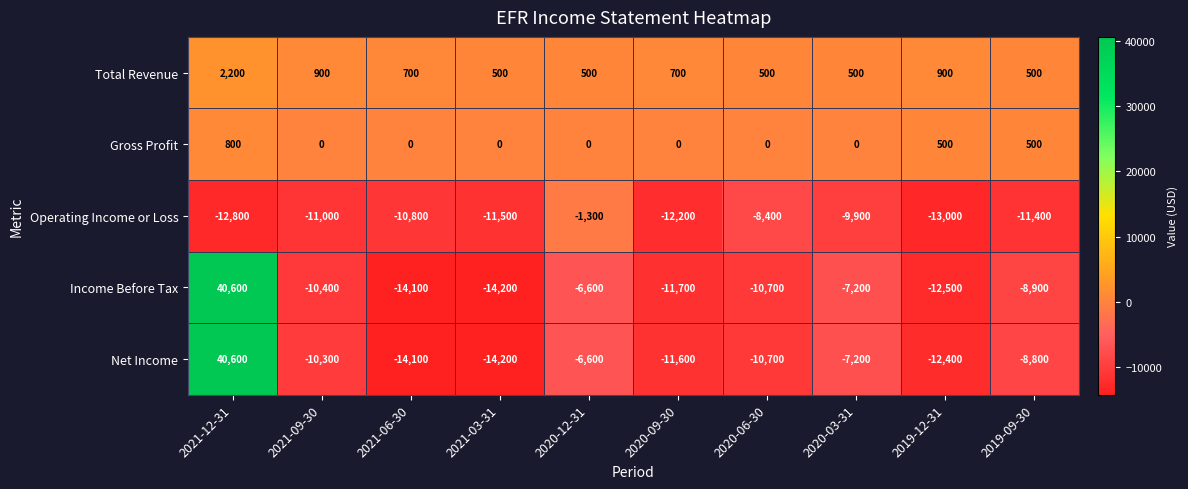

Read the Net Income value at 2021-06-30.

-14100